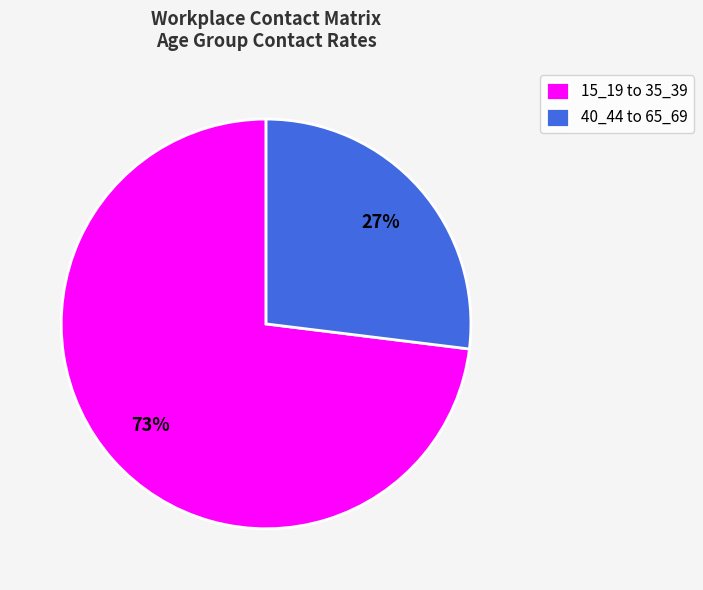

Does any single category account for the majority?

Yes